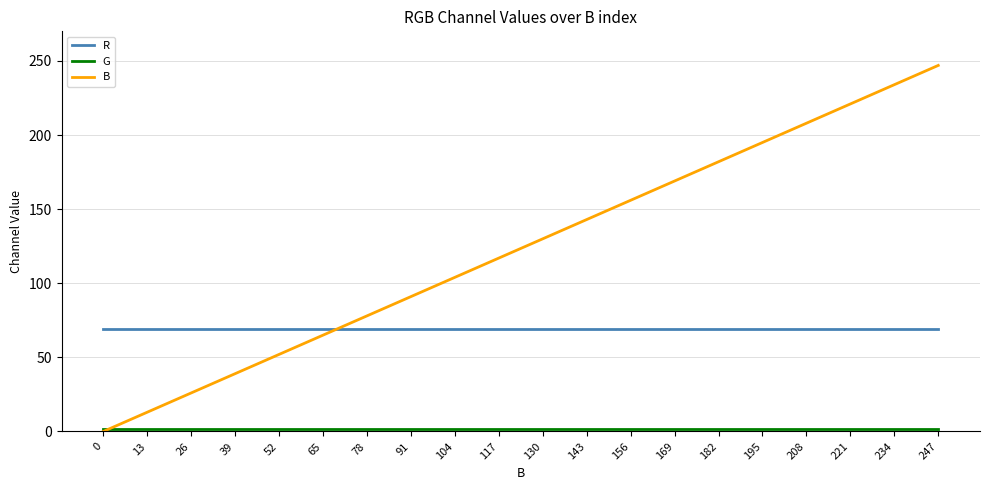

Does the chart display data point markers on the line(s)?

No